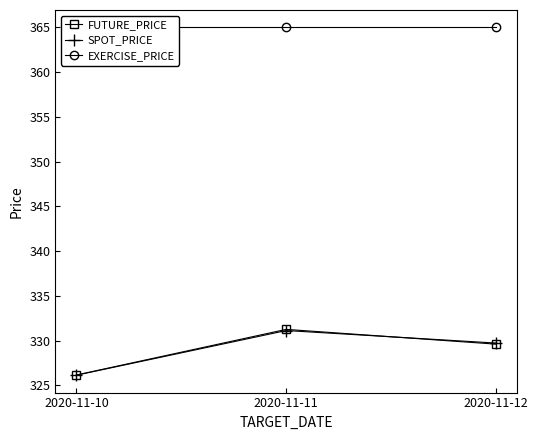

What is the difference between the highest and lowest values at 2020-11-10?

38.9